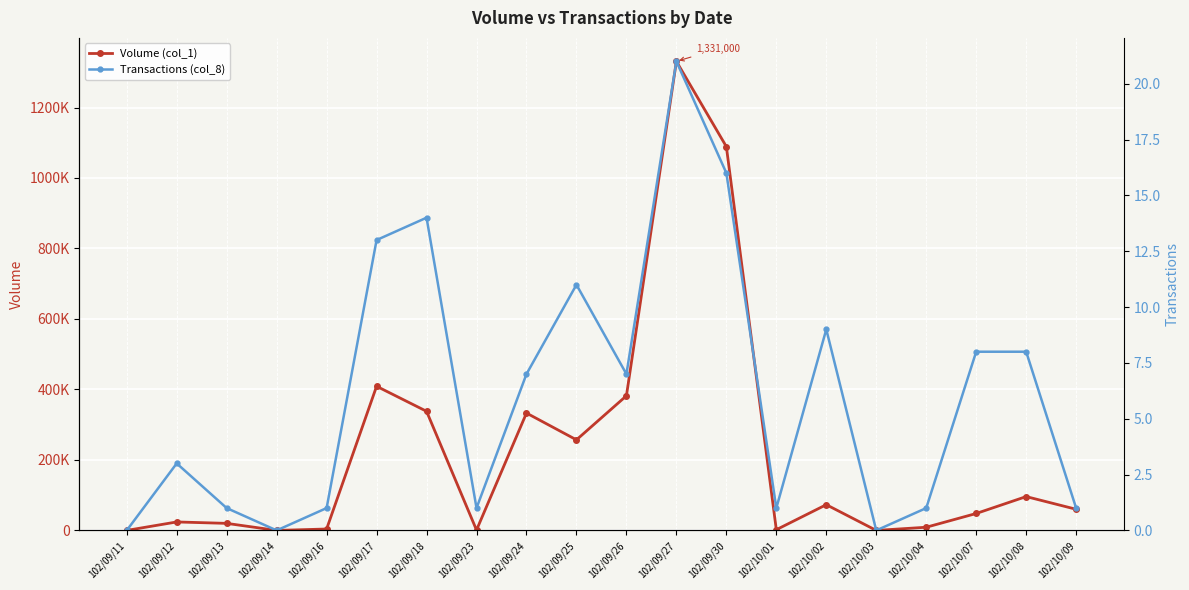

True or false: Transactions (col_8) has a value of 5 at 102/09/12.

False